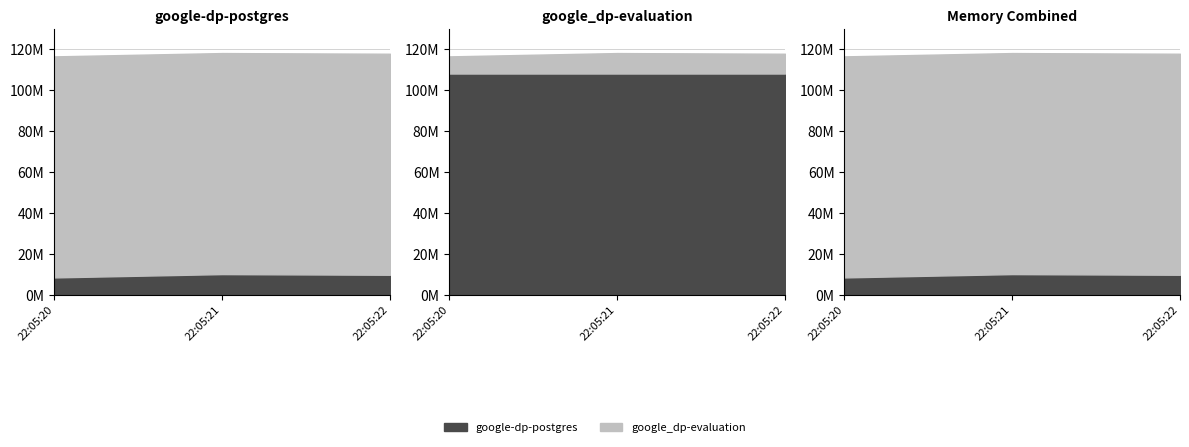

How many categories are shown in the chart?

3